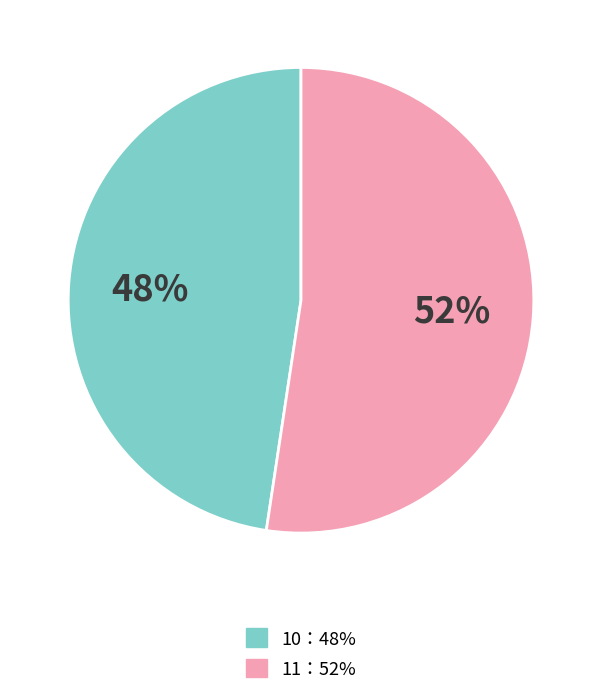

Is there any slice that represents more than half of the pie?

Yes